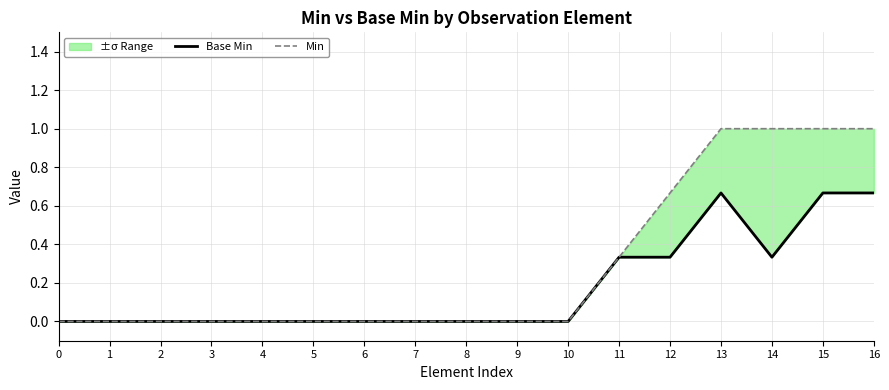

True or false: Min and Base Min cross at least once.

False